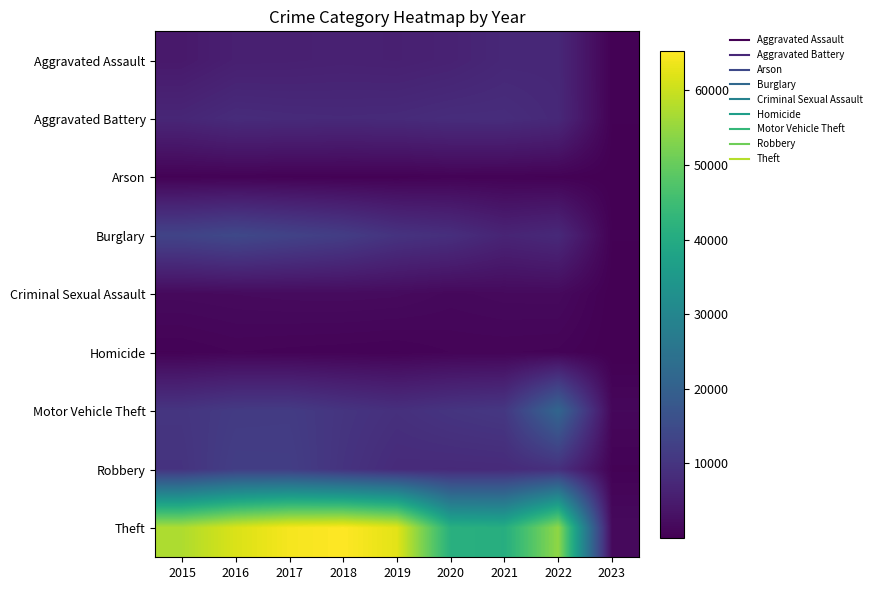

Reading right to left, list all the values displayed in this chart.

Aggravated Assault: 2023=272	2022=7270	2021=7243	2020=6263	2019=5840	2018=6001	2017=5793	2016=5712	2015=4480
Aggravated Battery: 2023=295	2022=7490	2021=8346	2020=8319	2019=7857	2018=7734	2017=7845	2016=8085	2015=7018
Arson: 2023=16	2022=422	2021=527	2020=589	2019=376	2018=373	2017=444	2016=515	2015=448
Burglary: 2023=296	2022=7580	2021=6659	2020=8757	2019=9639	2018=11746	2017=13001	2016=14289	2015=13184
Criminal Sexual Assault: 2023=53	2022=1732	2021=1685	2020=1450	2019=1877	2018=1976	2017=1940	2016=1816	2015=1669
Homicide: 2023=18	2022=709	2021=803	2020=787	2019=498	2018=589	2017=672	2016=786	2015=496
Motor Vehicle Theft: 2023=1306	2022=21381	2021=10596	2020=9953	2019=8977	2018=9983	2017=11380	2016=11286	2015=10068
Robbery: 2023=463	2022=8968	2021=7919	2020=7855	2019=7994	2018=9679	2017=11880	2016=11960	2015=9638
Theft: 2023=1764	2022=54477	2021=40773	2020=41309	2019=62485	2018=65285	2017=64381	2016=61618	2015=57350